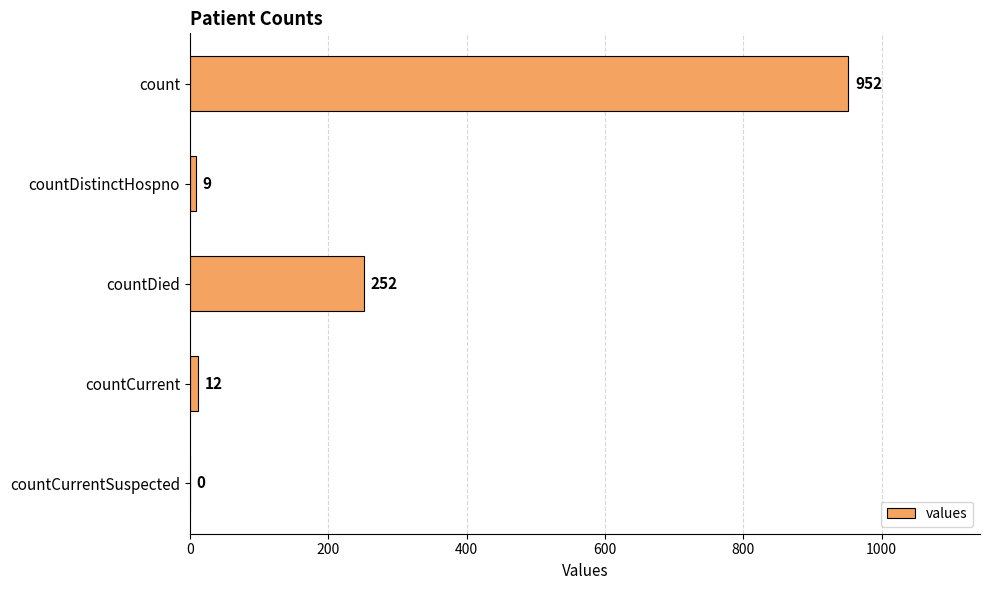

What is the sum of the values at countDied and countCurrentSuspected?

252